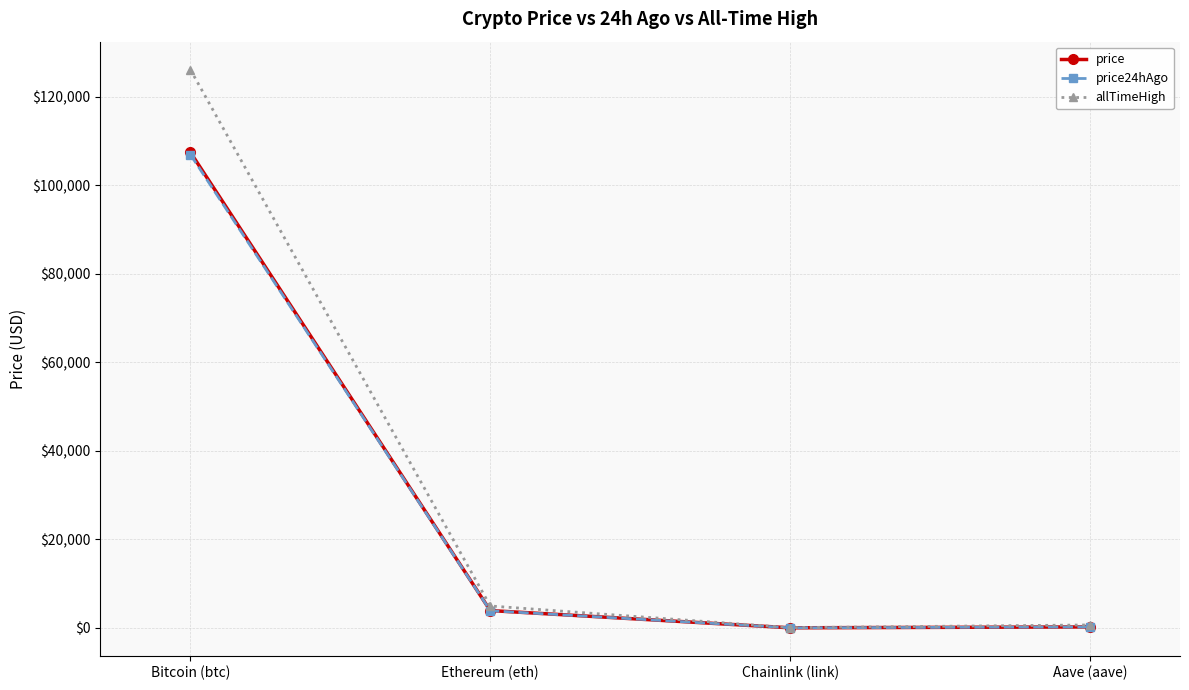

The value of price at Ethereum (eth) is 3909.9. True or false?

True